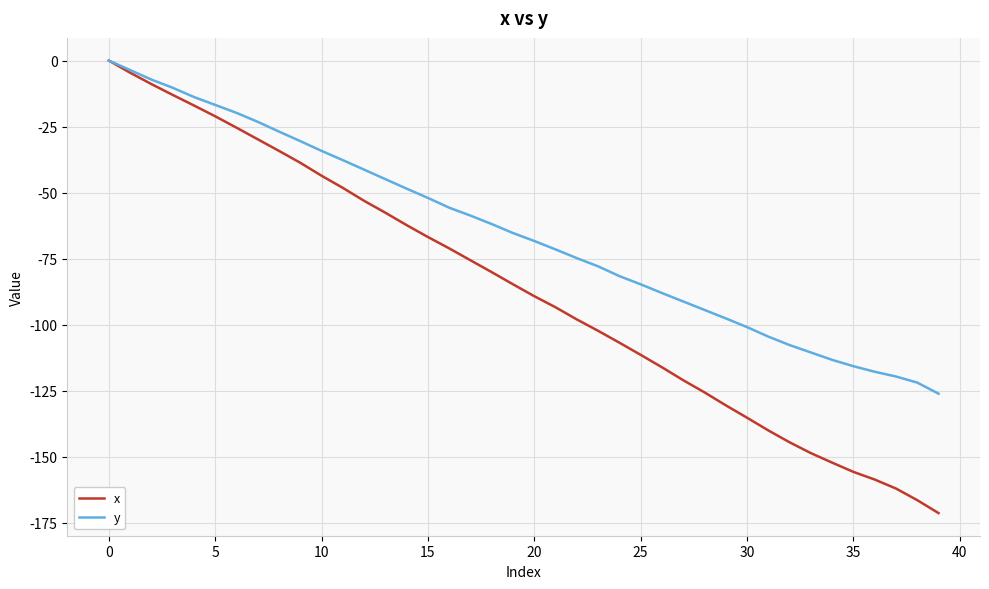

Rank the series by their average value, from lowest to highest.

x, y